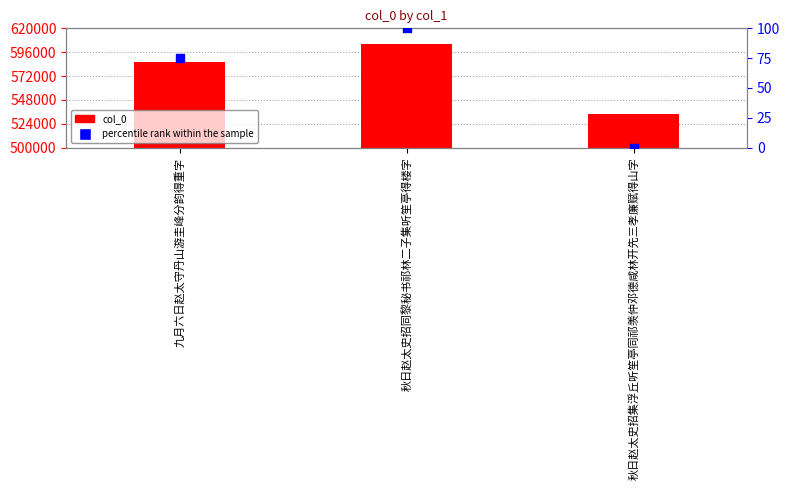

At which category is the sum across all series the highest?

秋日赵太史招同黎秘书祁林二子集听笙亭得楼字